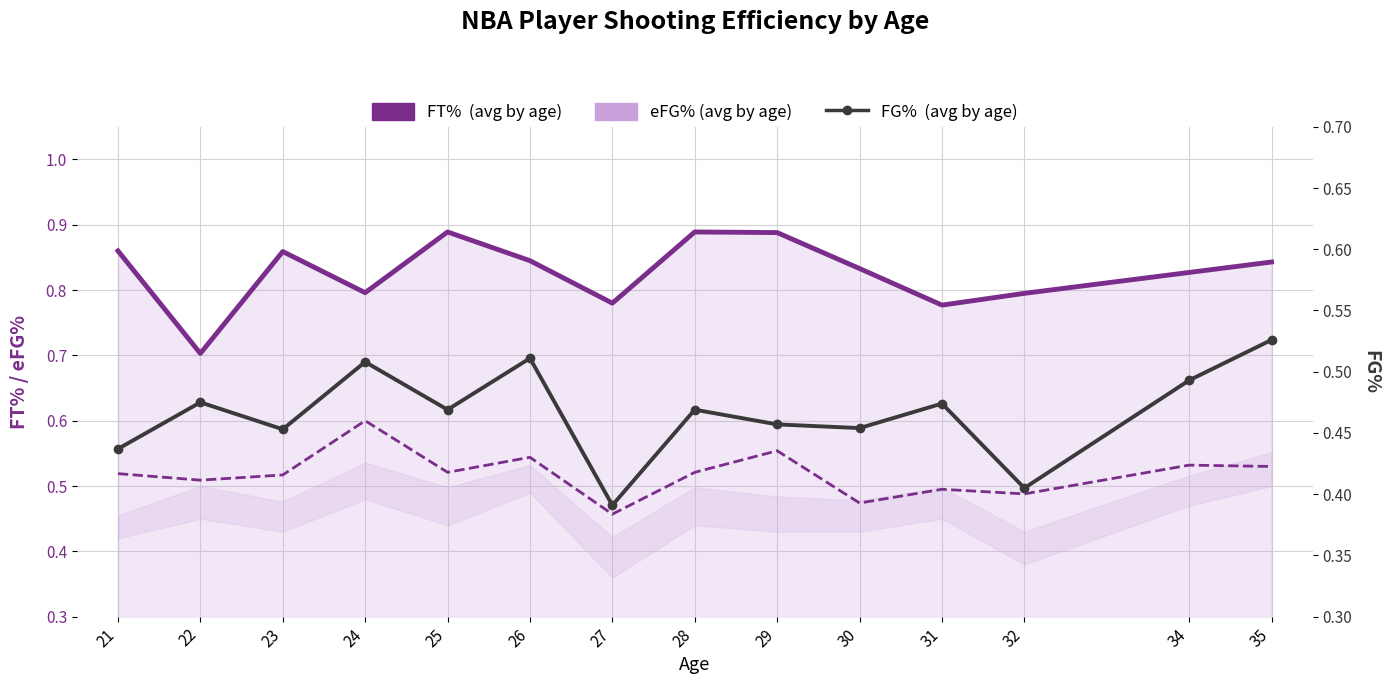

What is the difference between the eFG% values at 23 and 24?

0.1